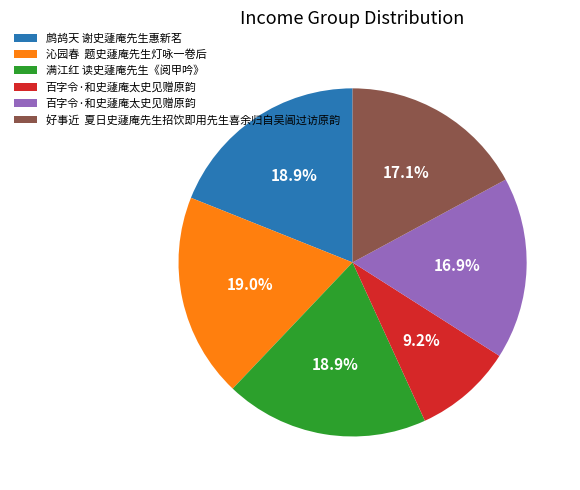

Is there a majority slice in this chart?

No